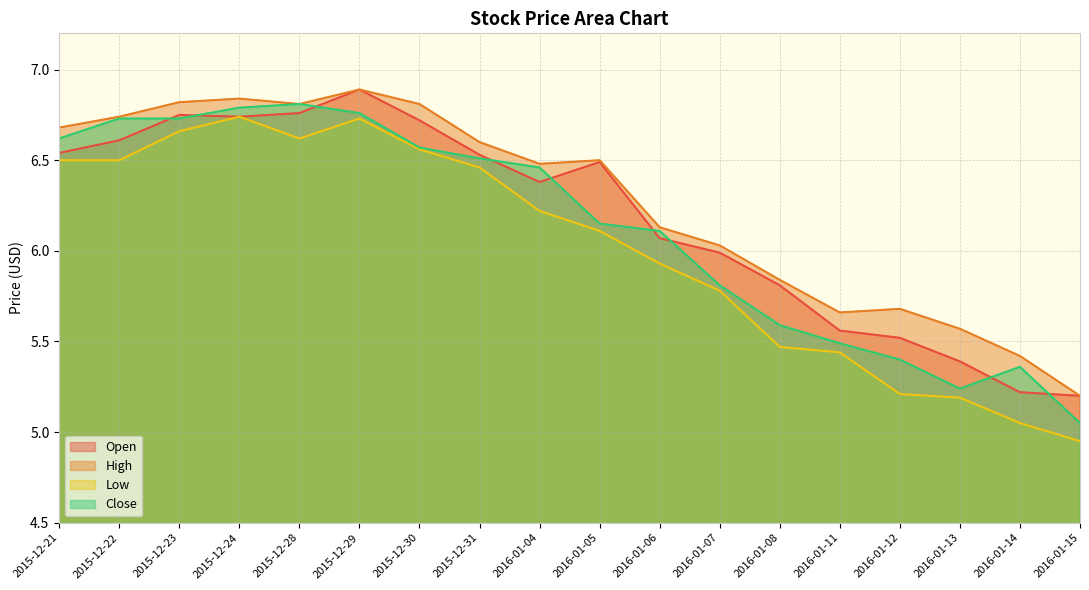

Rank the series at 2016-01-07 from lowest to highest value.

Low, Close, Open, High